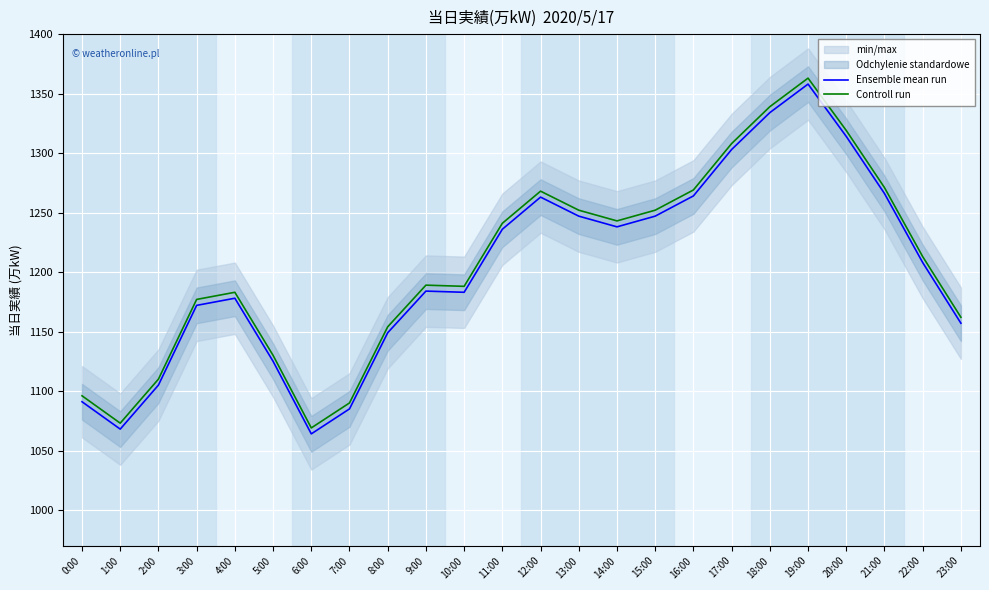

How many data points in Controll run are less than 1213?

12